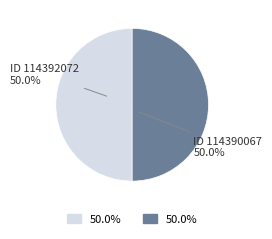

Which slice is the smallest?

114392072